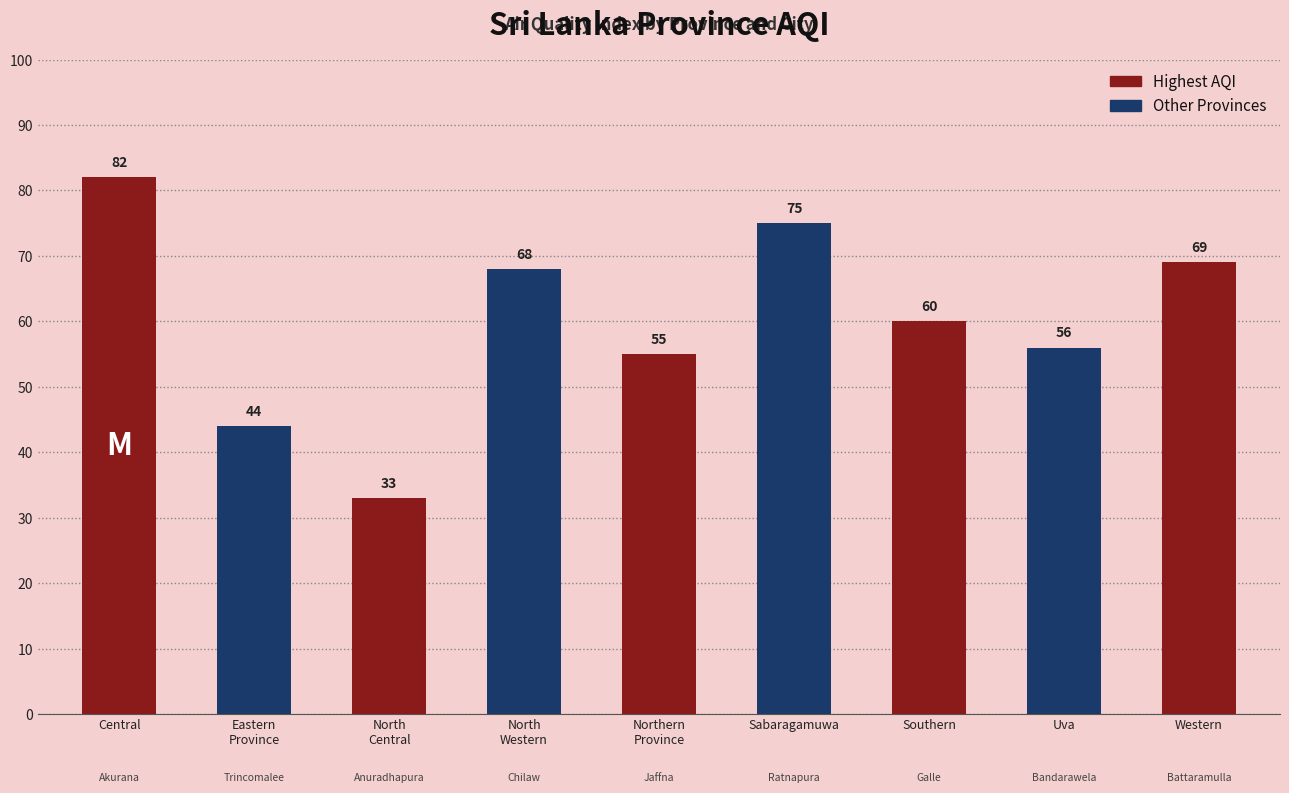

List the labels in order of value, largest first.

Central, Sabaragamuwa, Western, North
Western, Southern, Uva, Northern
Province, Eastern
Province, North
Central